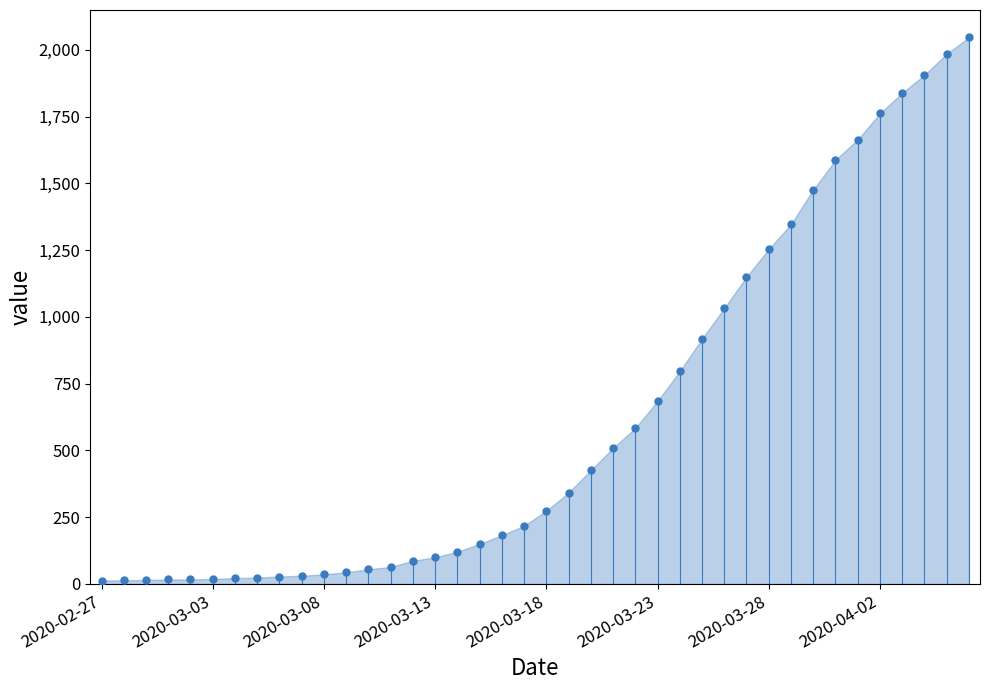

How many data points are displayed?

40